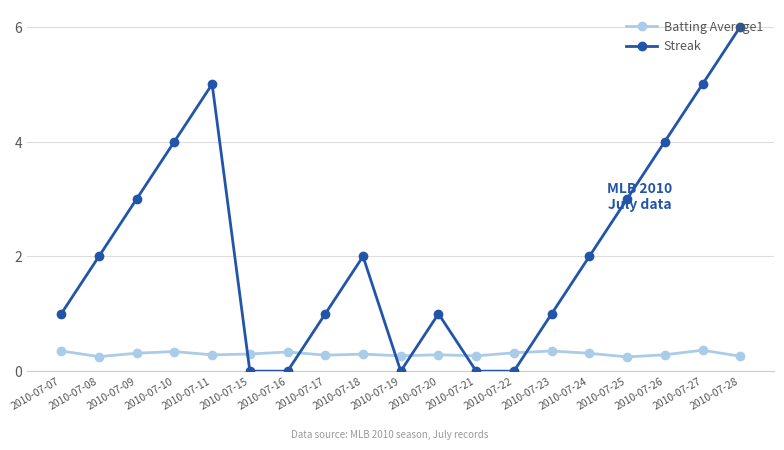

List the series in order of their overall mean, highest first.

Streak, Batting Average1